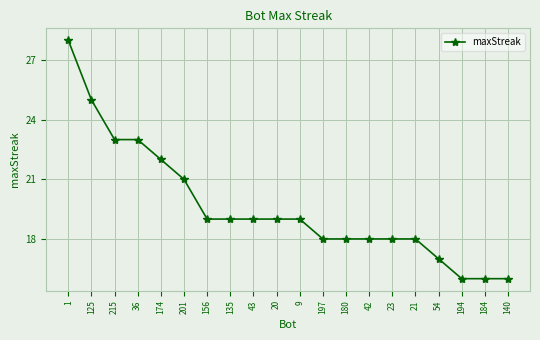

What is the average value?

20